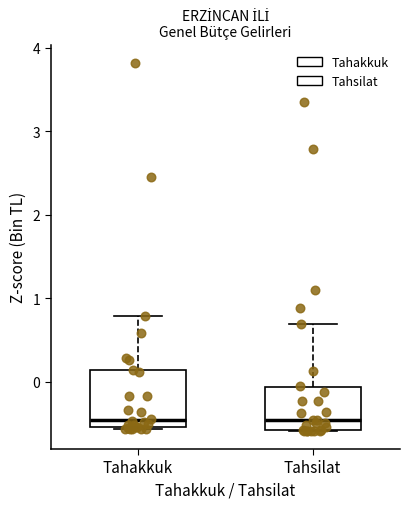

Reading left to right, read every box against the y-axis: the position of its median line, the range the box covers, and the ends of its whiskers. The values are not printed on the chart, so give them approximately, as read against the axis.

Tahakkuk: median -0.5 (just above the box's lower edge), box -0.5 to 0.1, whiskers -0.6 to 0.8
Tahsilat: median -0.5, box -0.6 to -0.1, whiskers -0.6 to 0.7